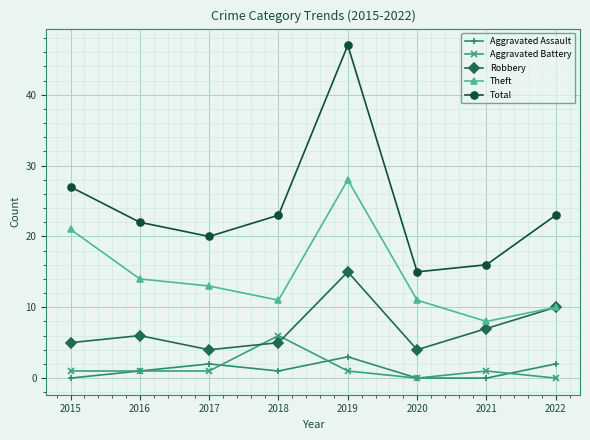

True or false: Aggravated Assault and Theft cross at least once.

False